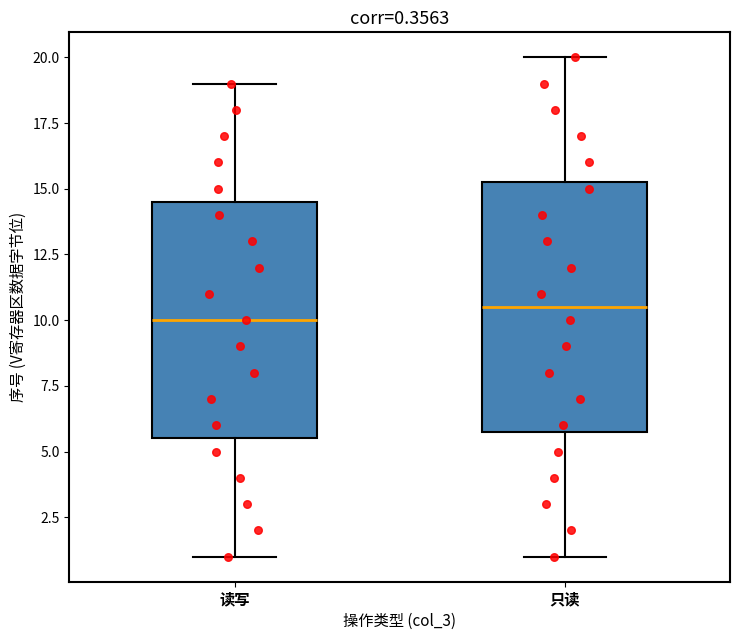

Which box has the lowest median line?

读写